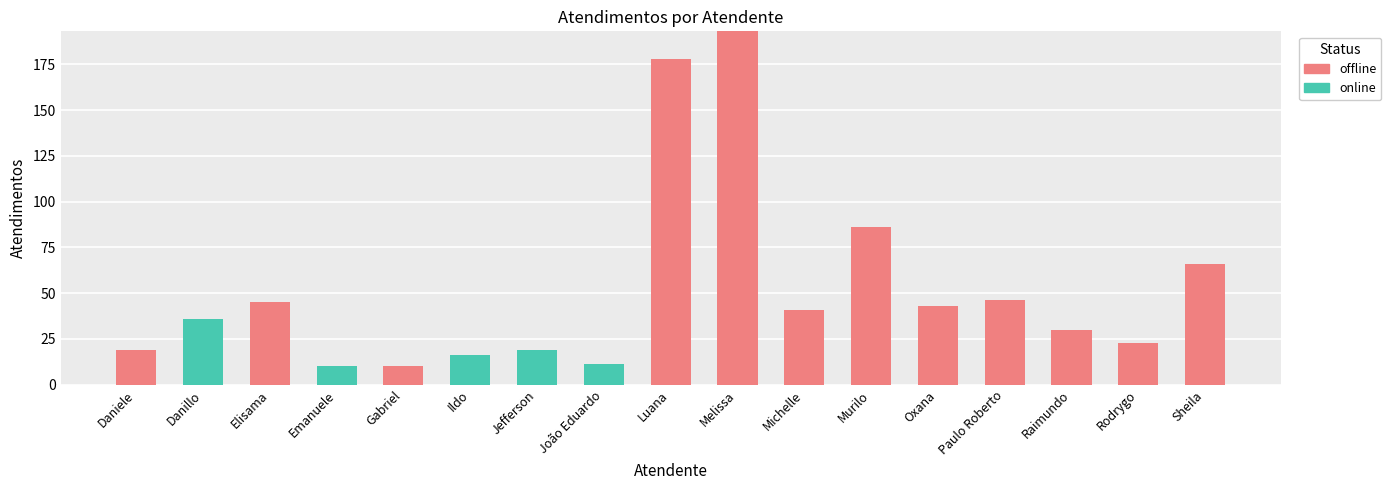

The value of offline at Murilo is 86. True or false?

True